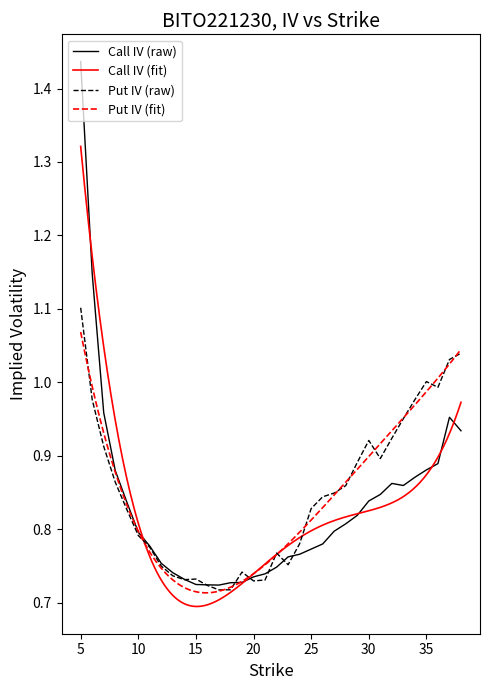

Read the iv_put value at 17.

0.7